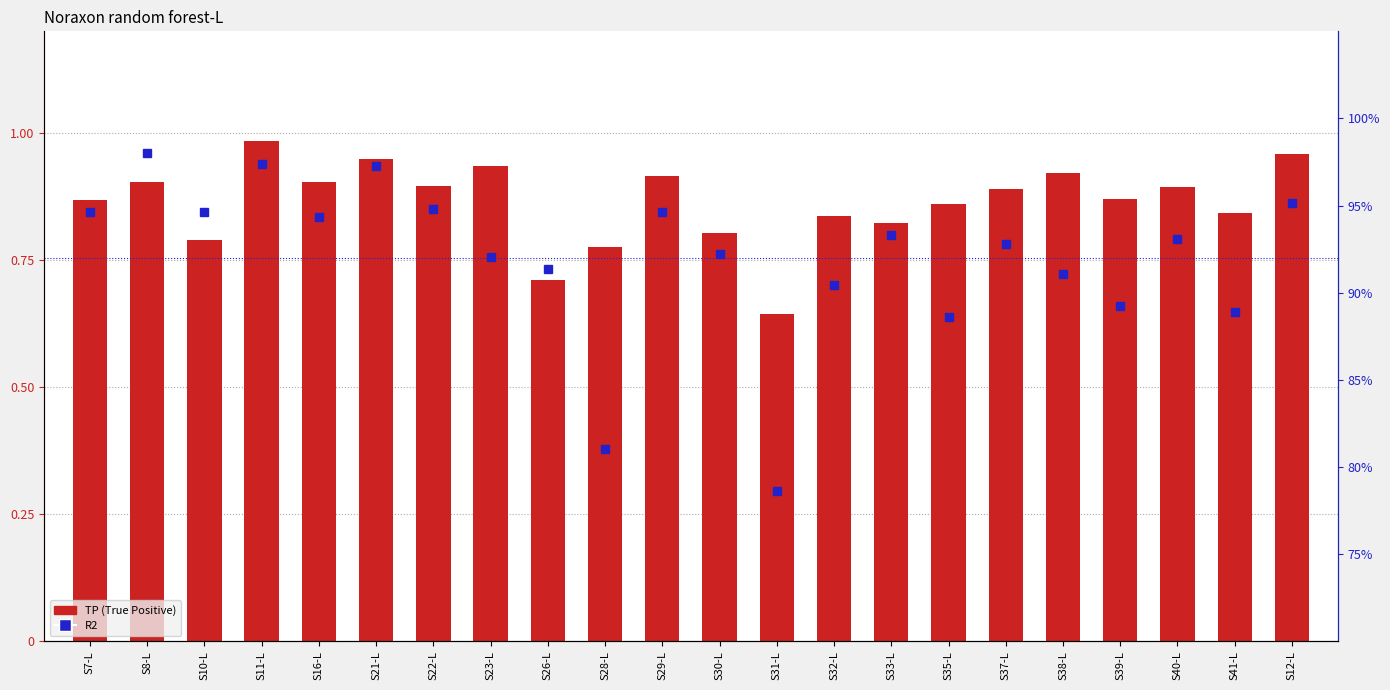

What is the difference between the maximum and minimum values in the TP (True Positive) series?

0.3